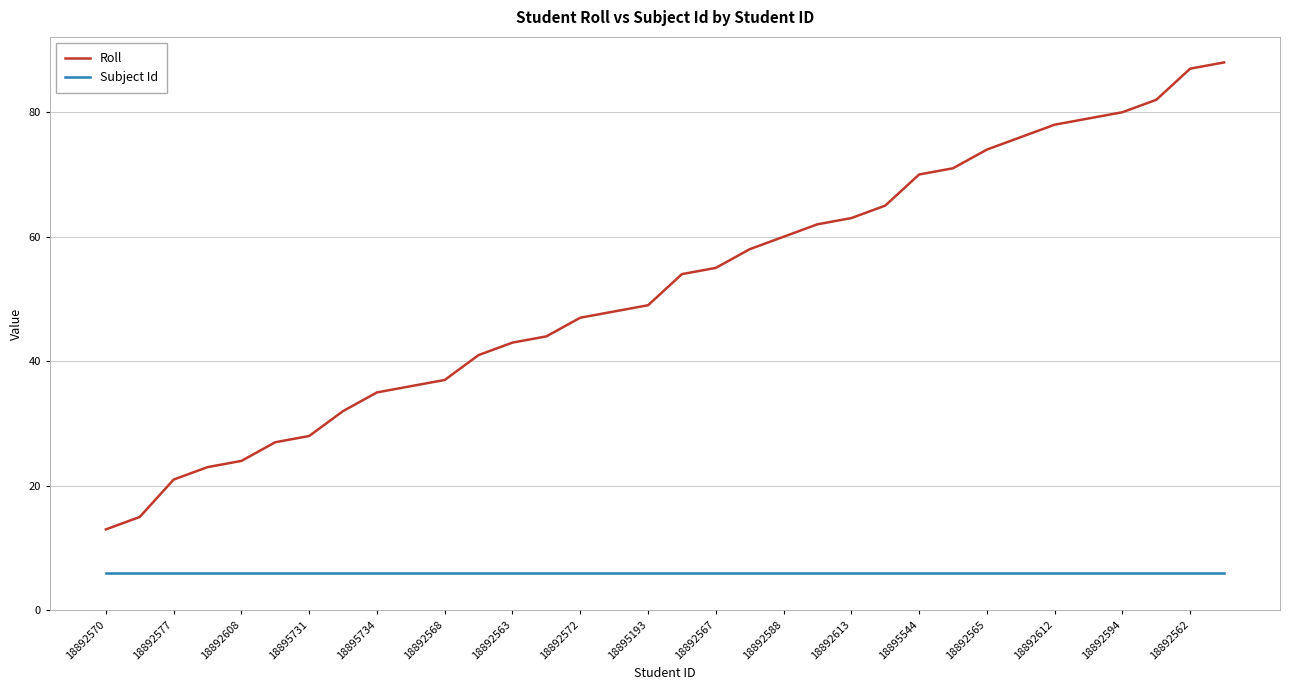

Which series has the largest range (max minus min)?

Roll